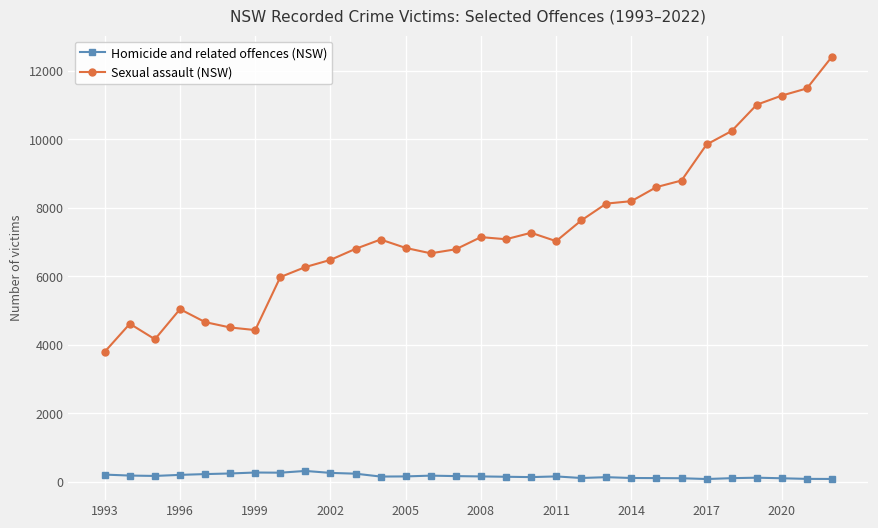

How many categories are shown in the chart?

30